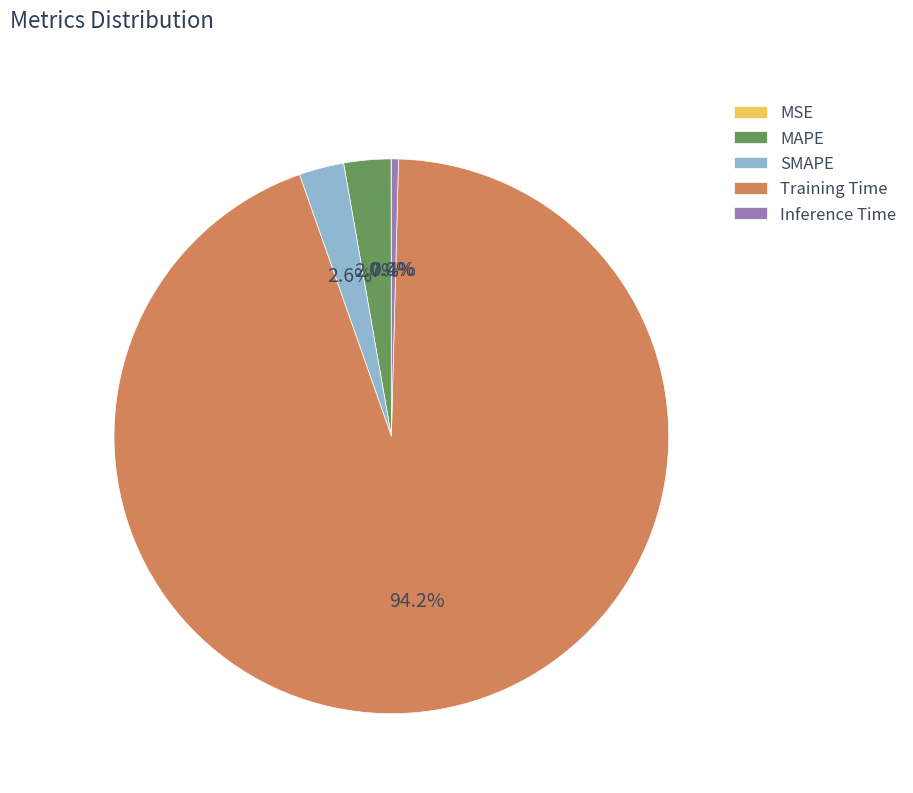

How much of the chart is everything except SMAPE?

97.4%